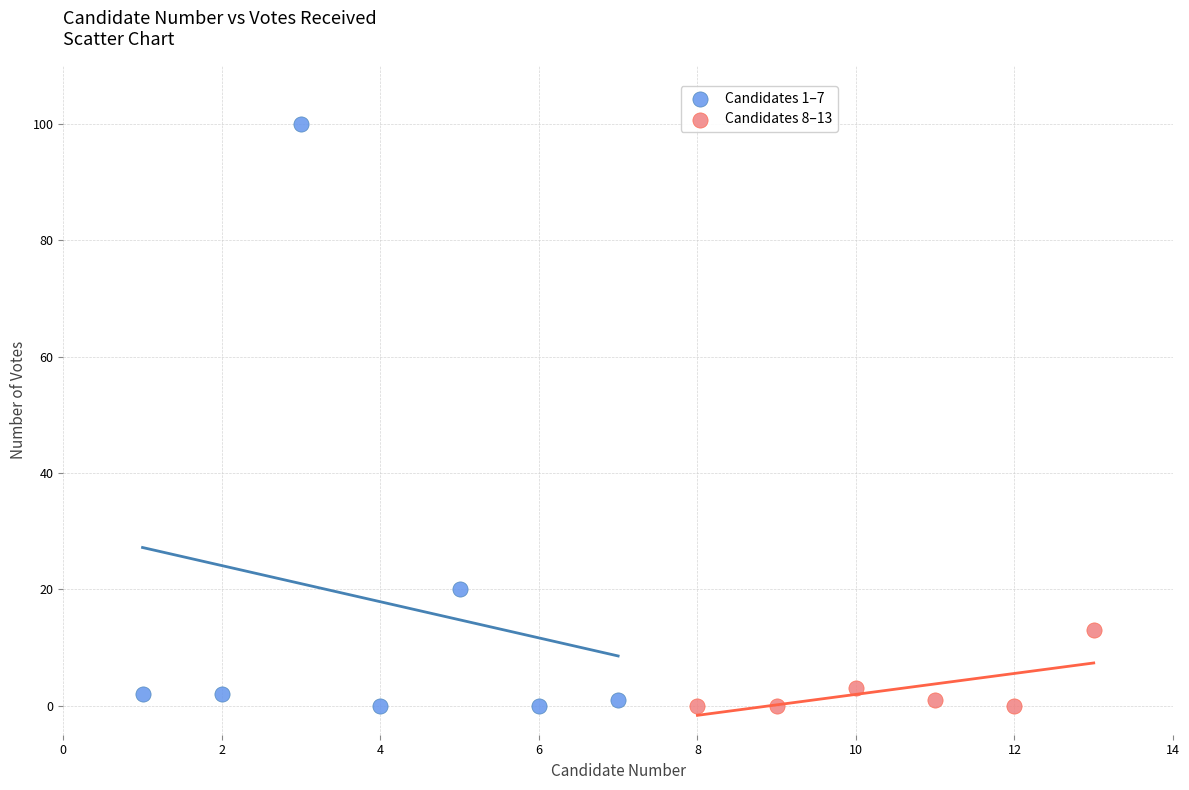

Which series has the widest spread of Y values?

Candidates 1–7